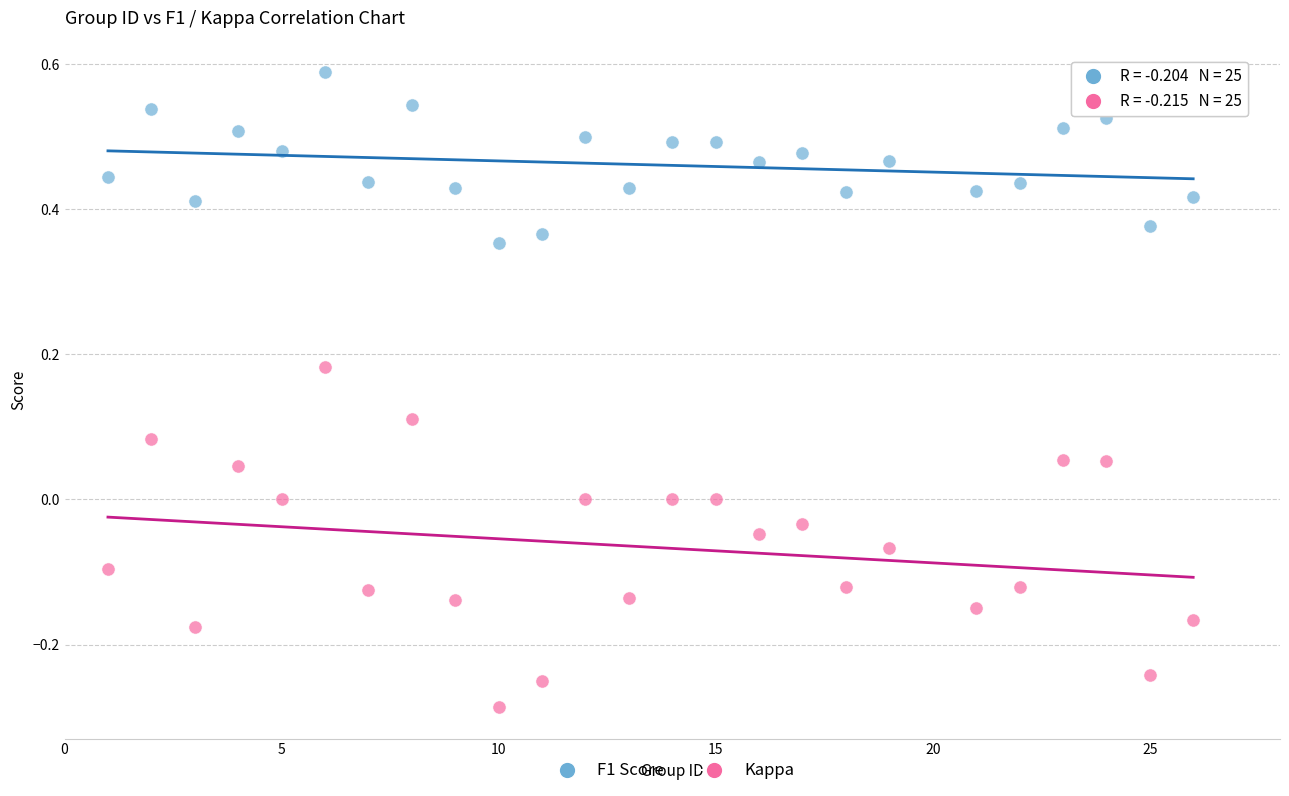

Across all data points, what is the range of X values (max minus min)?

25.0